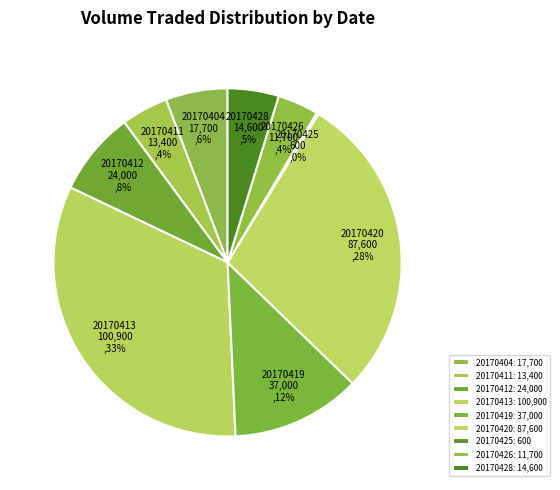

Count the number of slices in the pie.

9